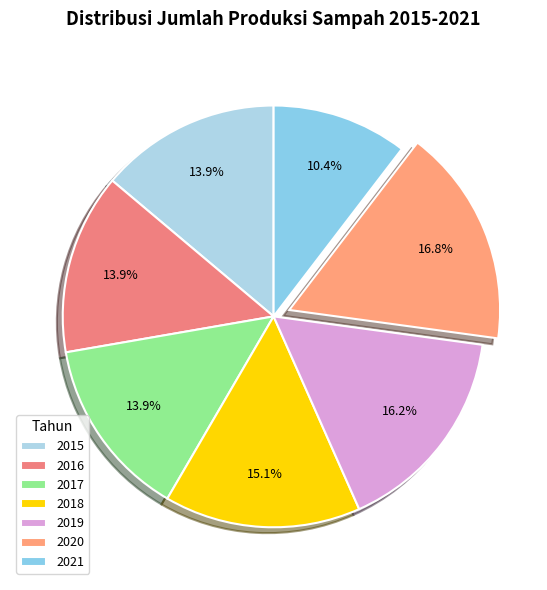

Count the number of slices in the pie.

7